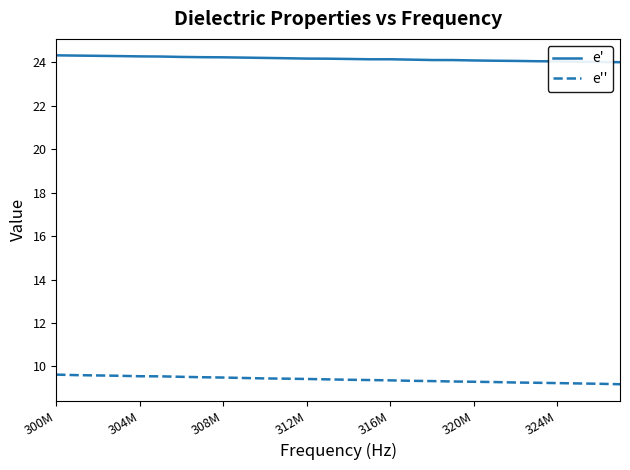

Which series has the largest range (max minus min)?

e''